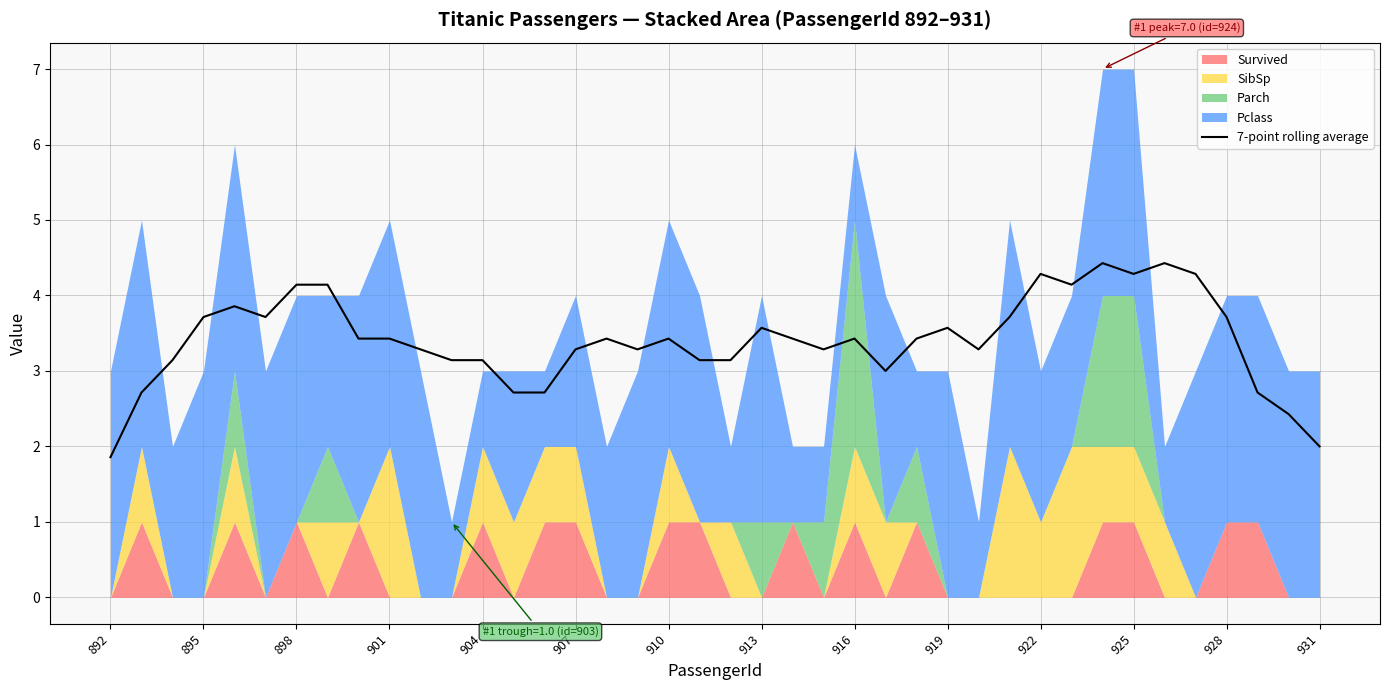

How many interior local valleys (lower than both neighbors) does the data have?

8